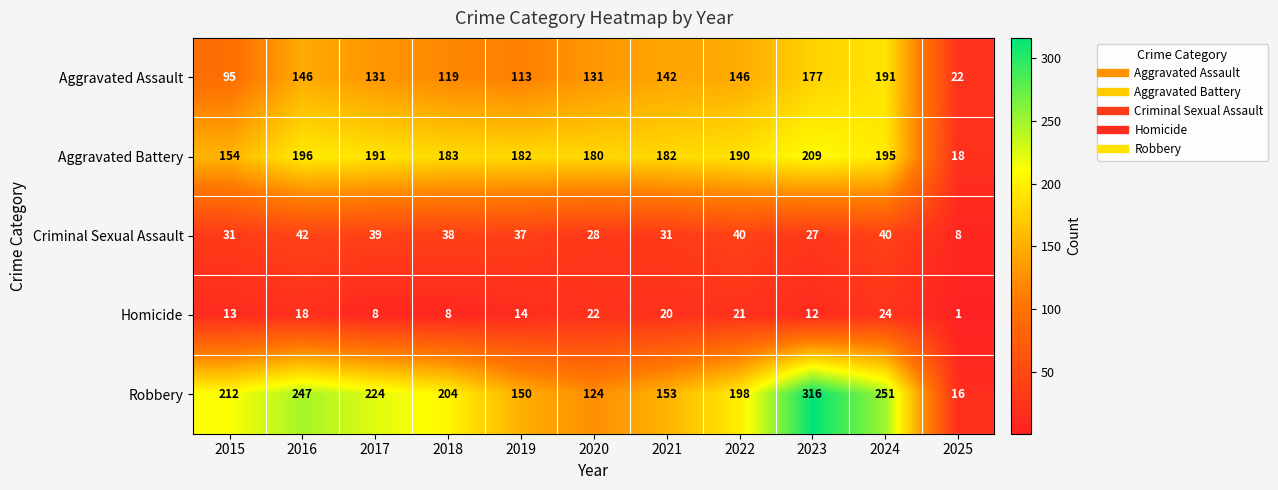

What is the minimum value shown in the chart?

1